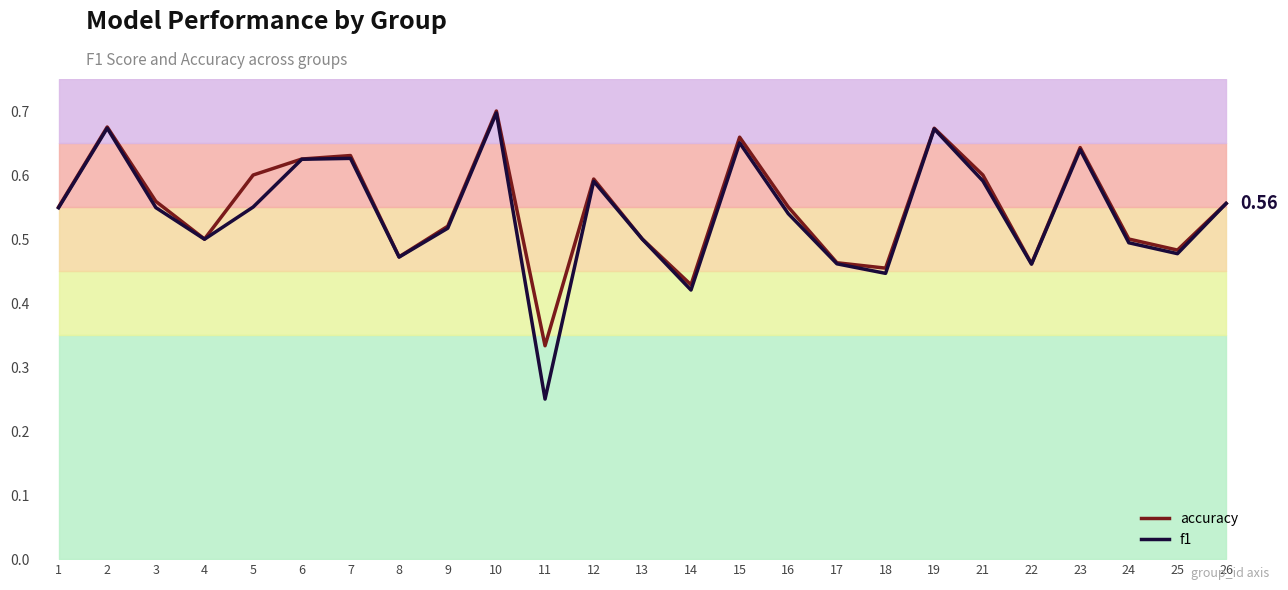

Which has a higher value, 15 or 6?

15